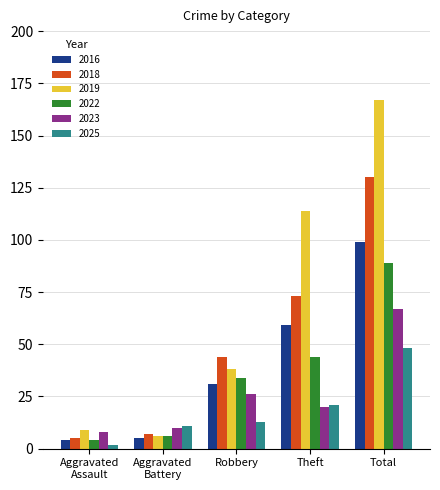

What is the sum of all 2019 values?

334